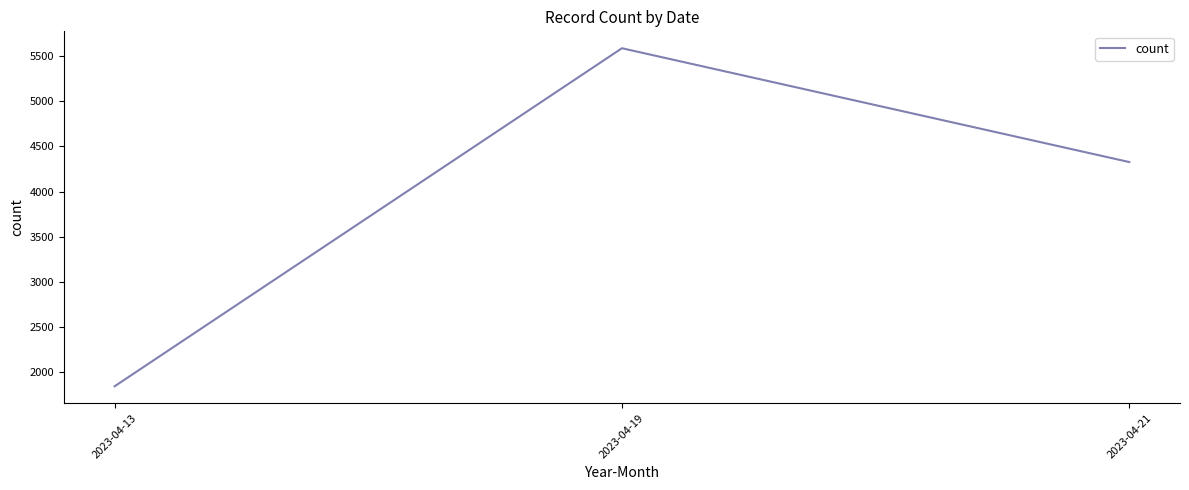

The chart shows a value of 1138 at 2023-04-13. True or false?

False